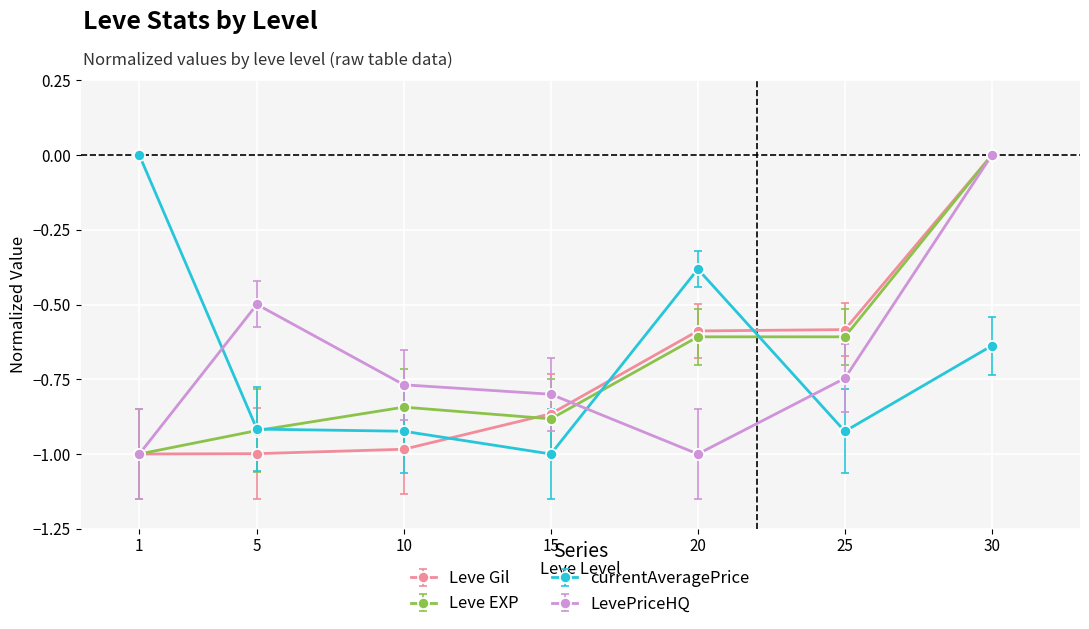

Is this an area chart (filled region under the line)?

No